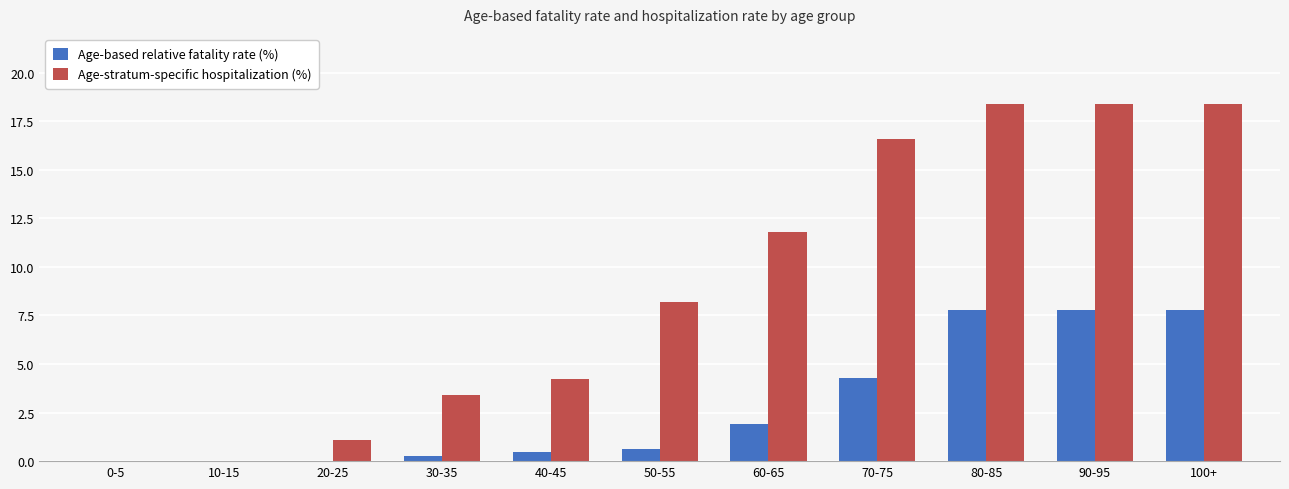

What is the sum of all Age-stratum-specific hospitalization (%) values?

100.6